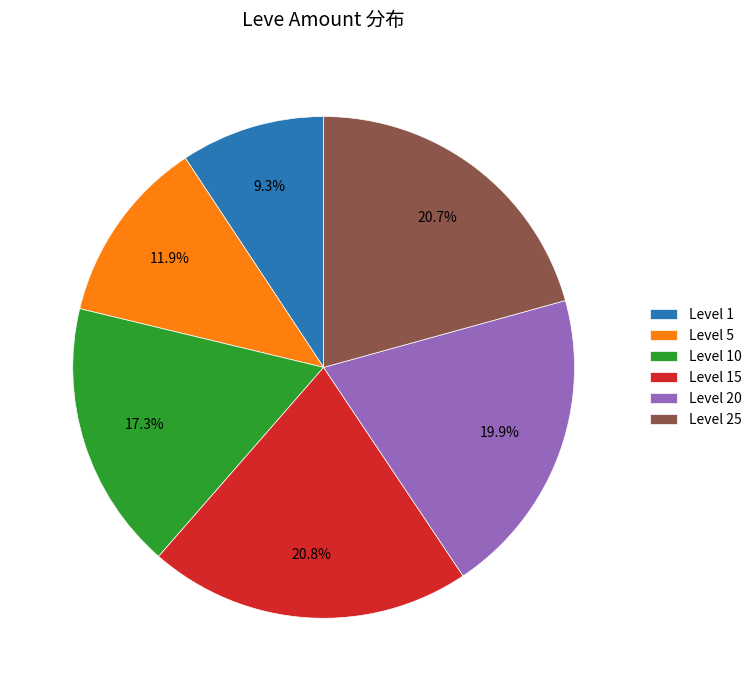

What is the smallest slice in the pie chart?

Level 1